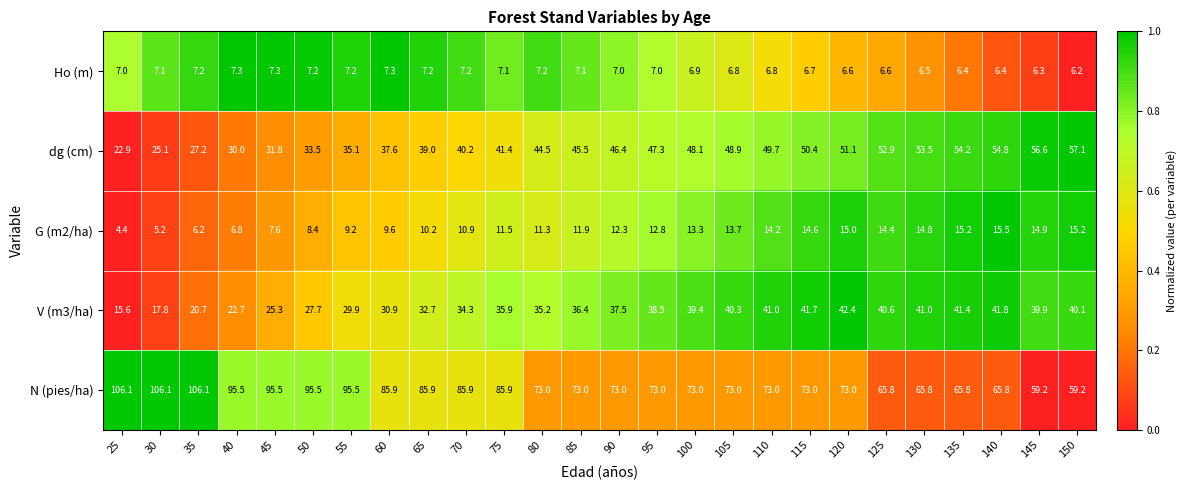

At which category is the sum across all series the highest?

120